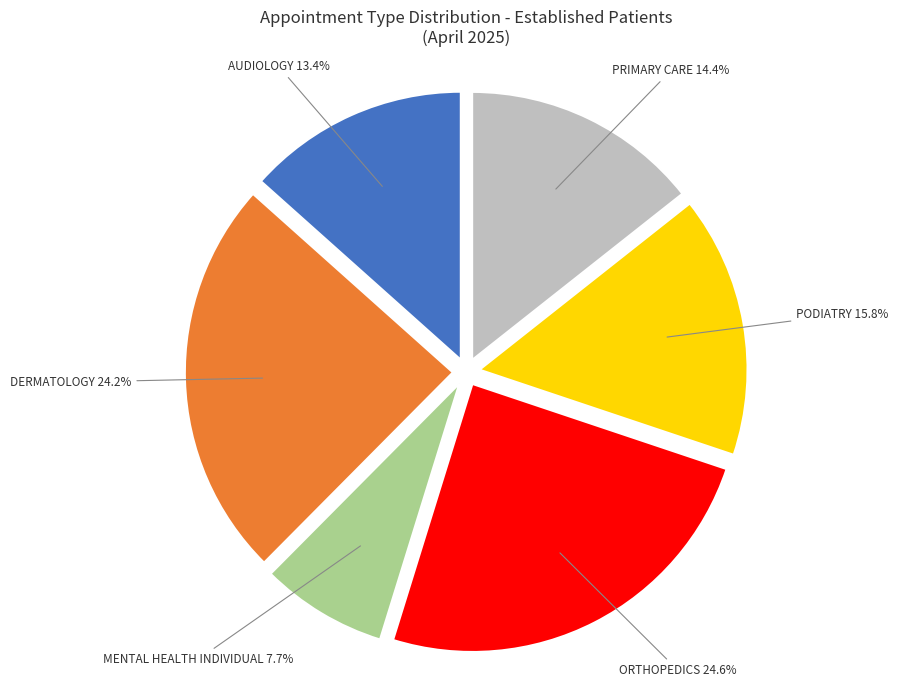

True or false: PODIATRY accounts for 16% of the total.

True